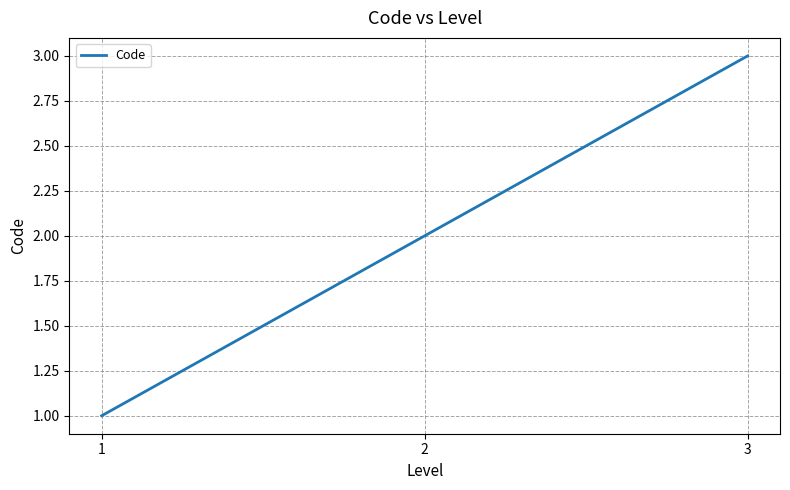

Between 3 and 2, which is larger?

3